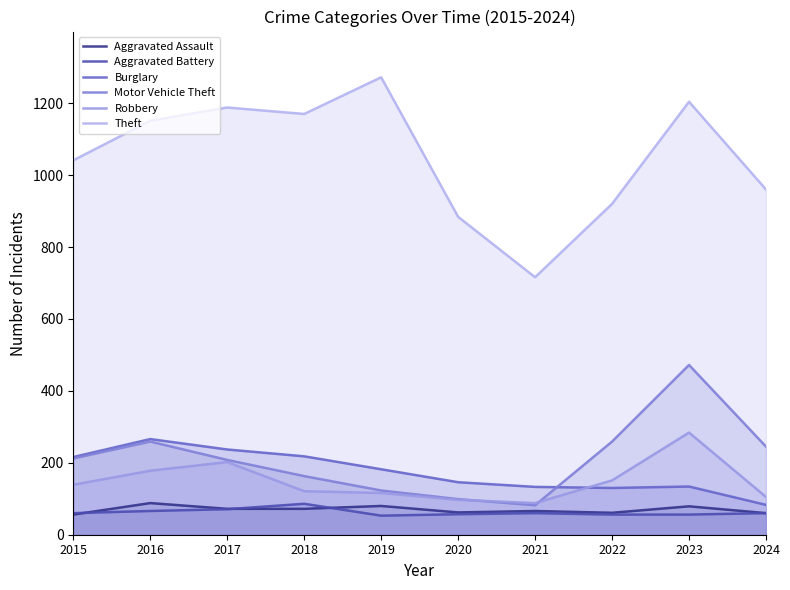

What is the average value of the Aggravated Battery series?

62